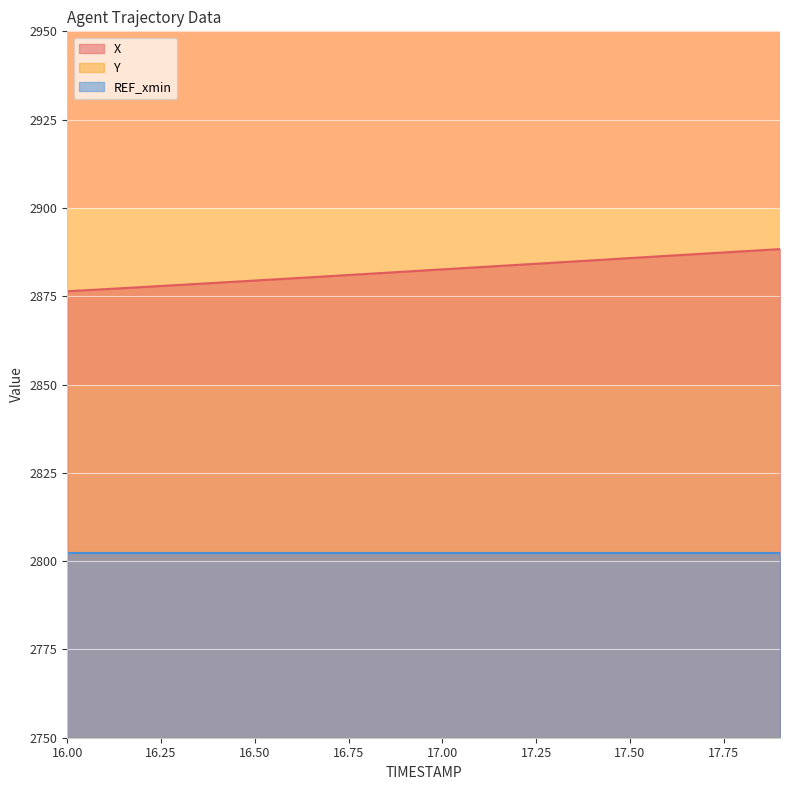

What is the sum of all Y values?

27296.0